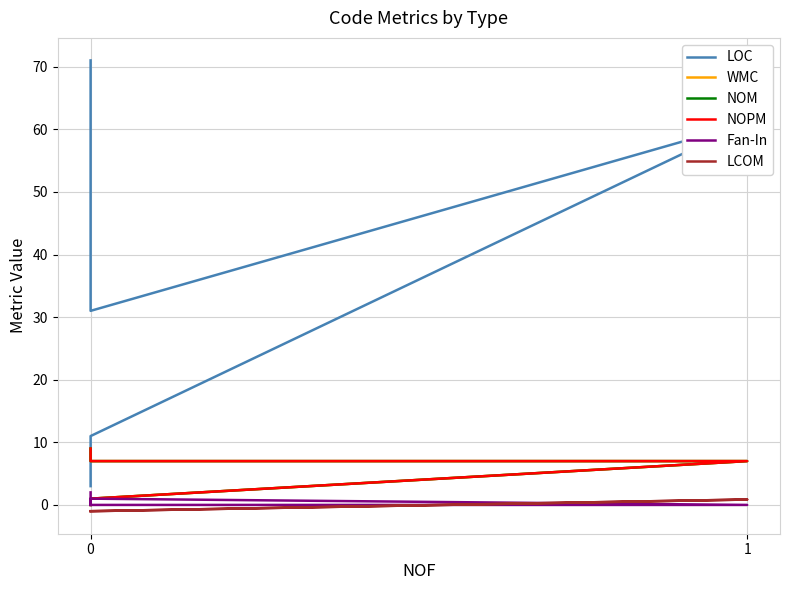

Where is NOPM nearest to the value 4?

1